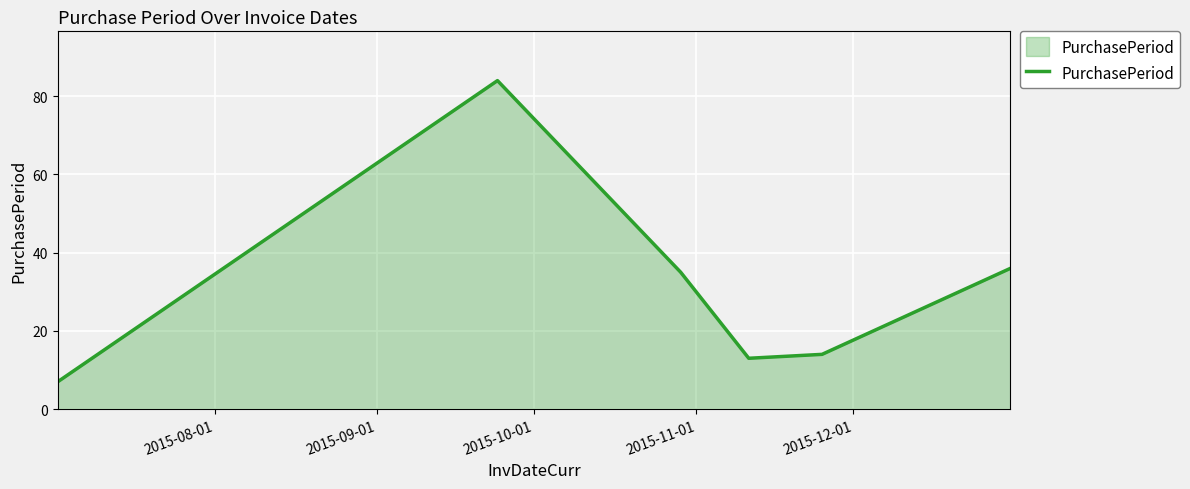

What is the greatest value displayed?

84